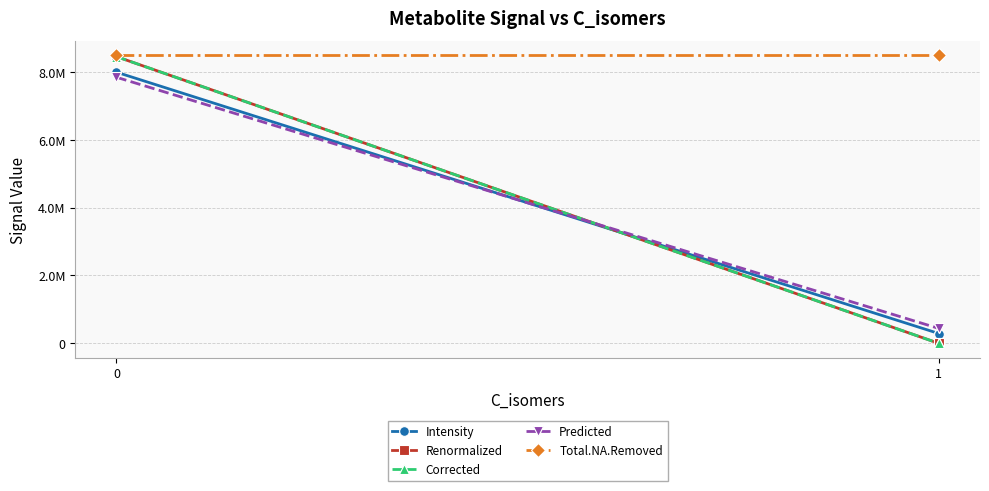

What is the difference between the maximum and minimum values in the Renormalized series?

8447352.9